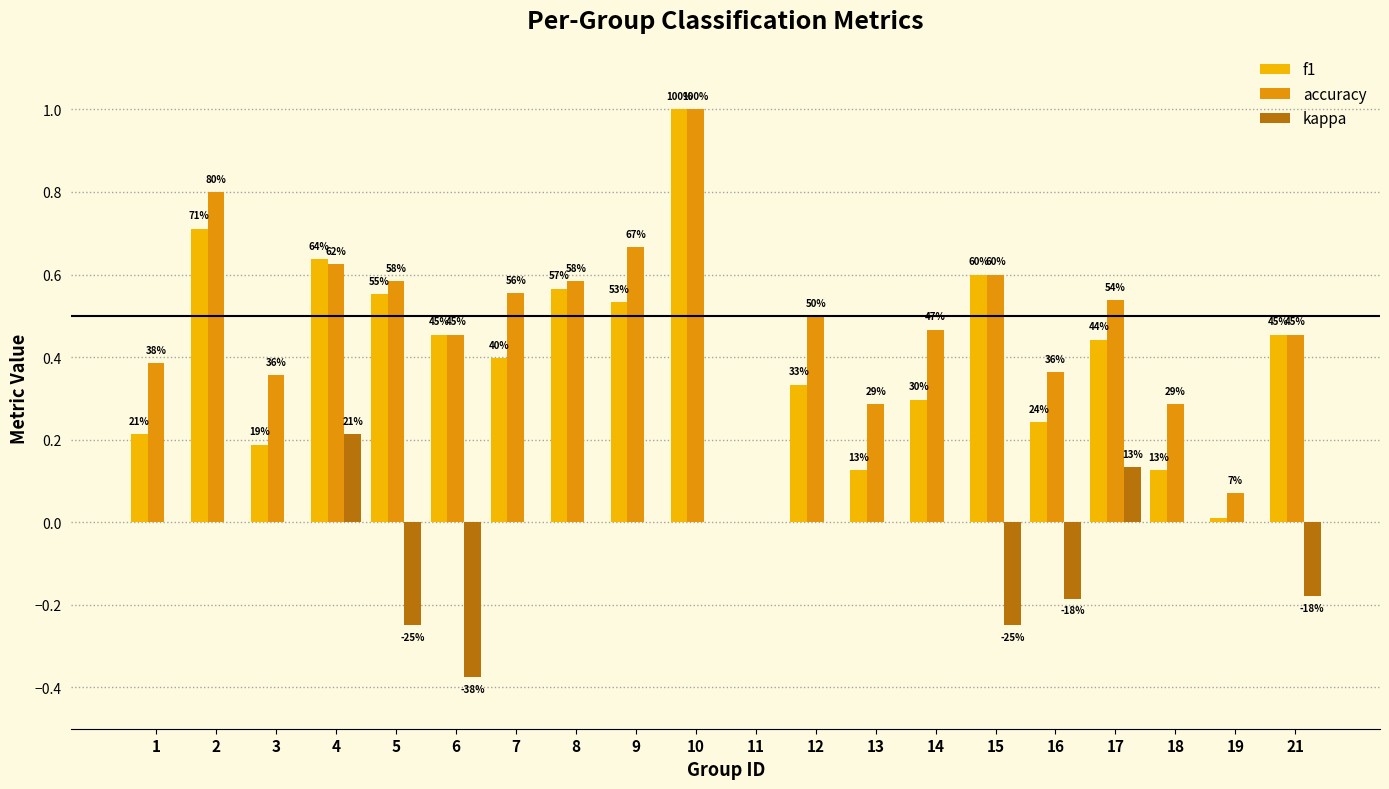

Is the value of accuracy at 5 greater than the value of f1 at 11?

Yes